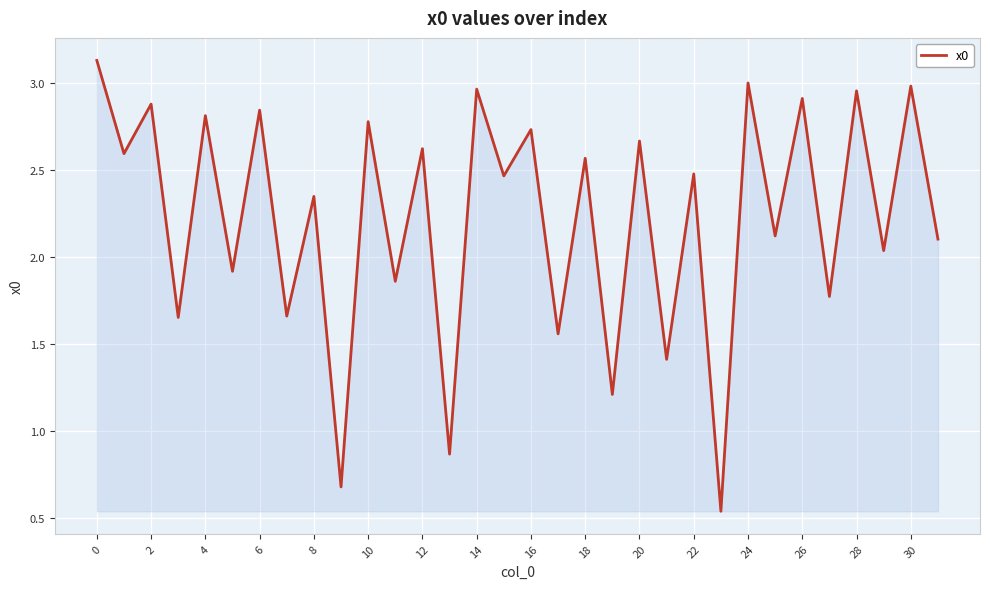

What is the maximum value shown in the chart?

3.1